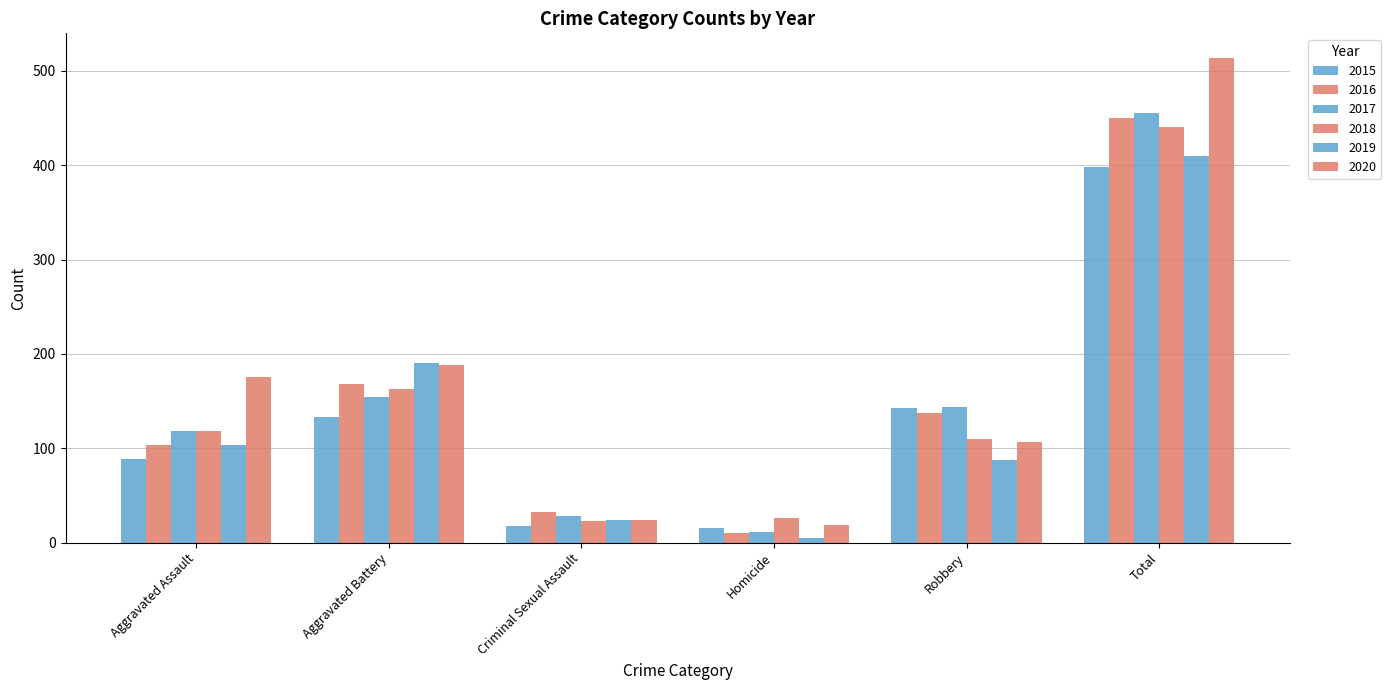

What is the difference between the highest and lowest values at Aggravated Battery?

57